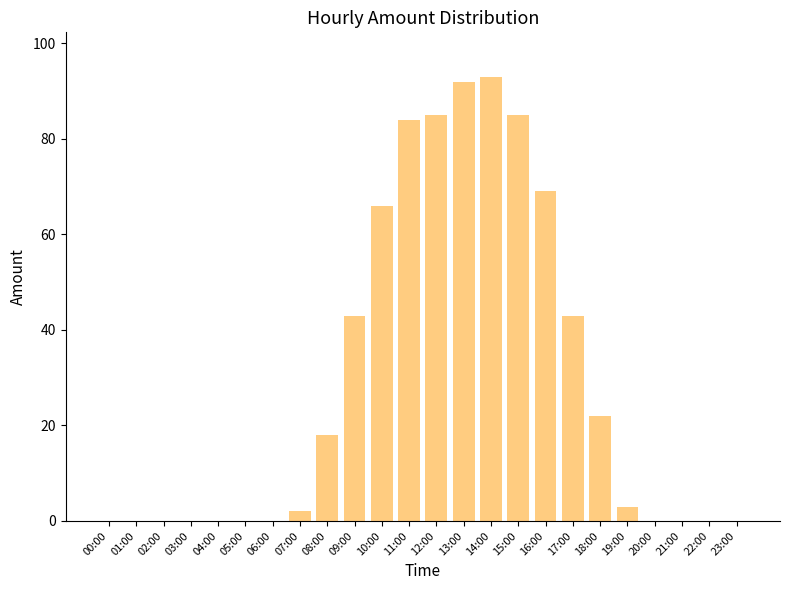

What is the sum of the values at 11:00 and 02:00?

84.0